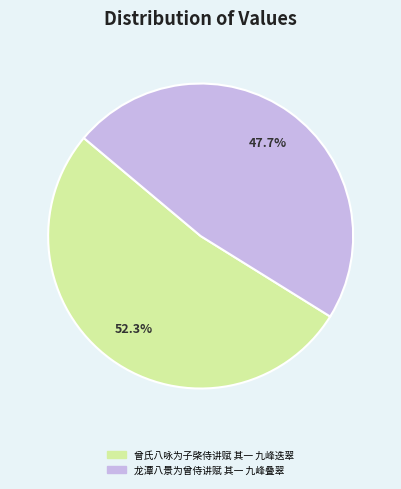

To the nearest percent, what is the combined percentage of 曾氏八咏为子棨侍讲赋 其一 九峰迭翠 and 龙潭八景为曾侍讲赋 其一 九峰叠翠?

100%